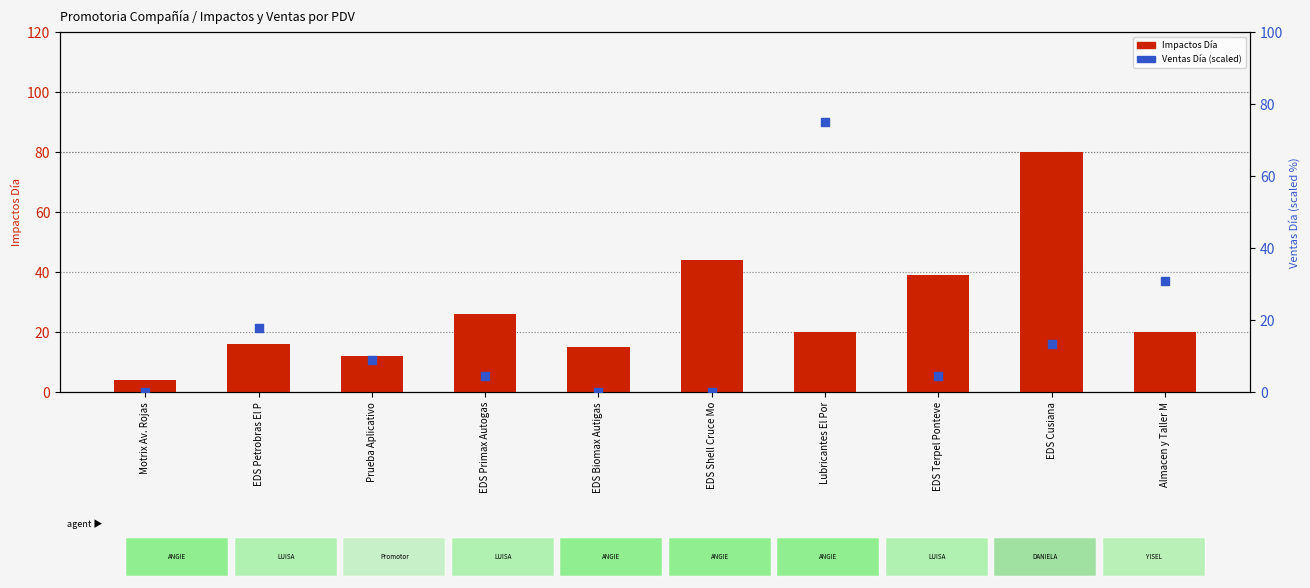

What is the total value across all series at EDS Shell Cruce Mo?

44.0